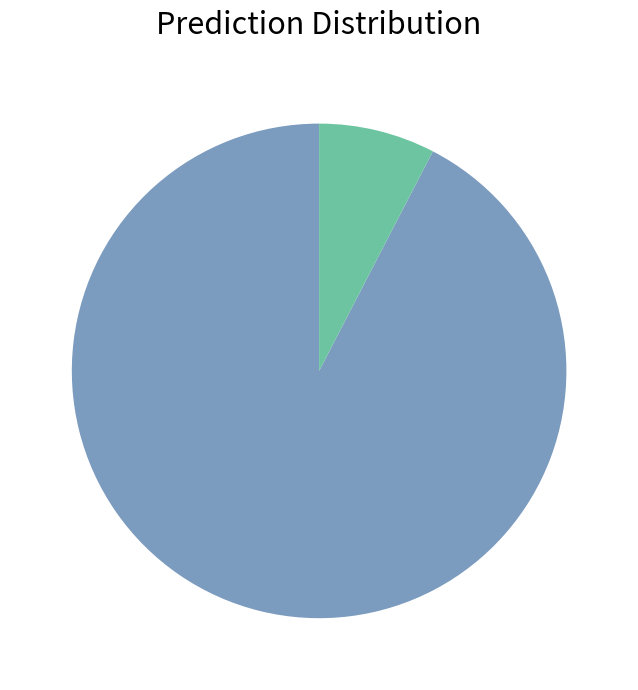

Does any single category account for the majority?

Yes